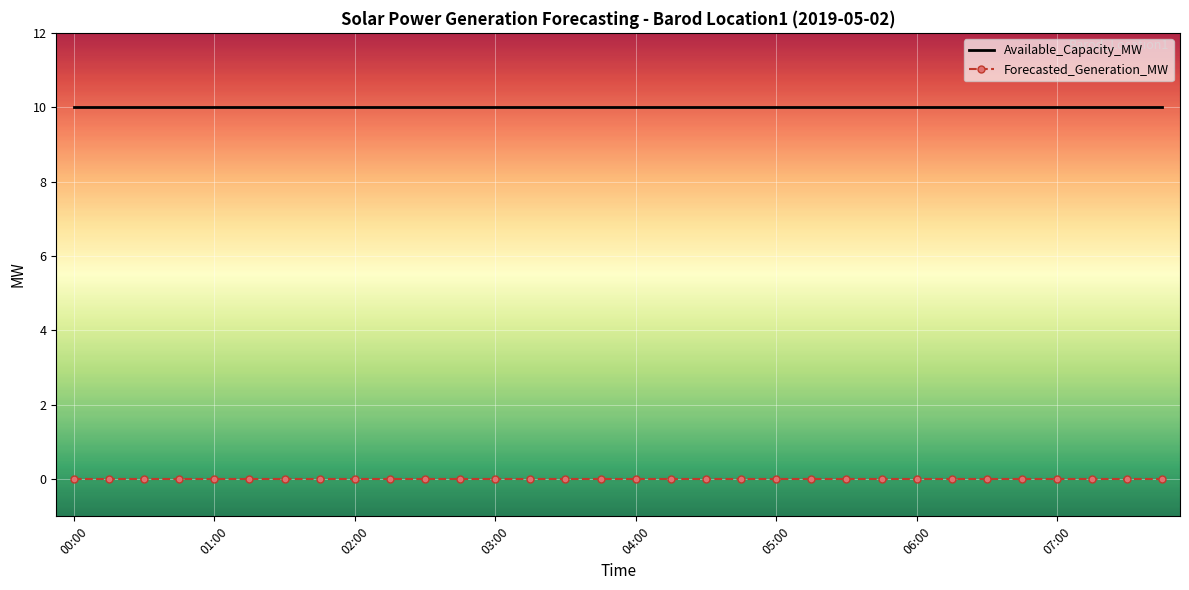

Rank the series by their maximum value, from highest to lowest.

Available_Capacity_MW, Forecasted_Generation_MW